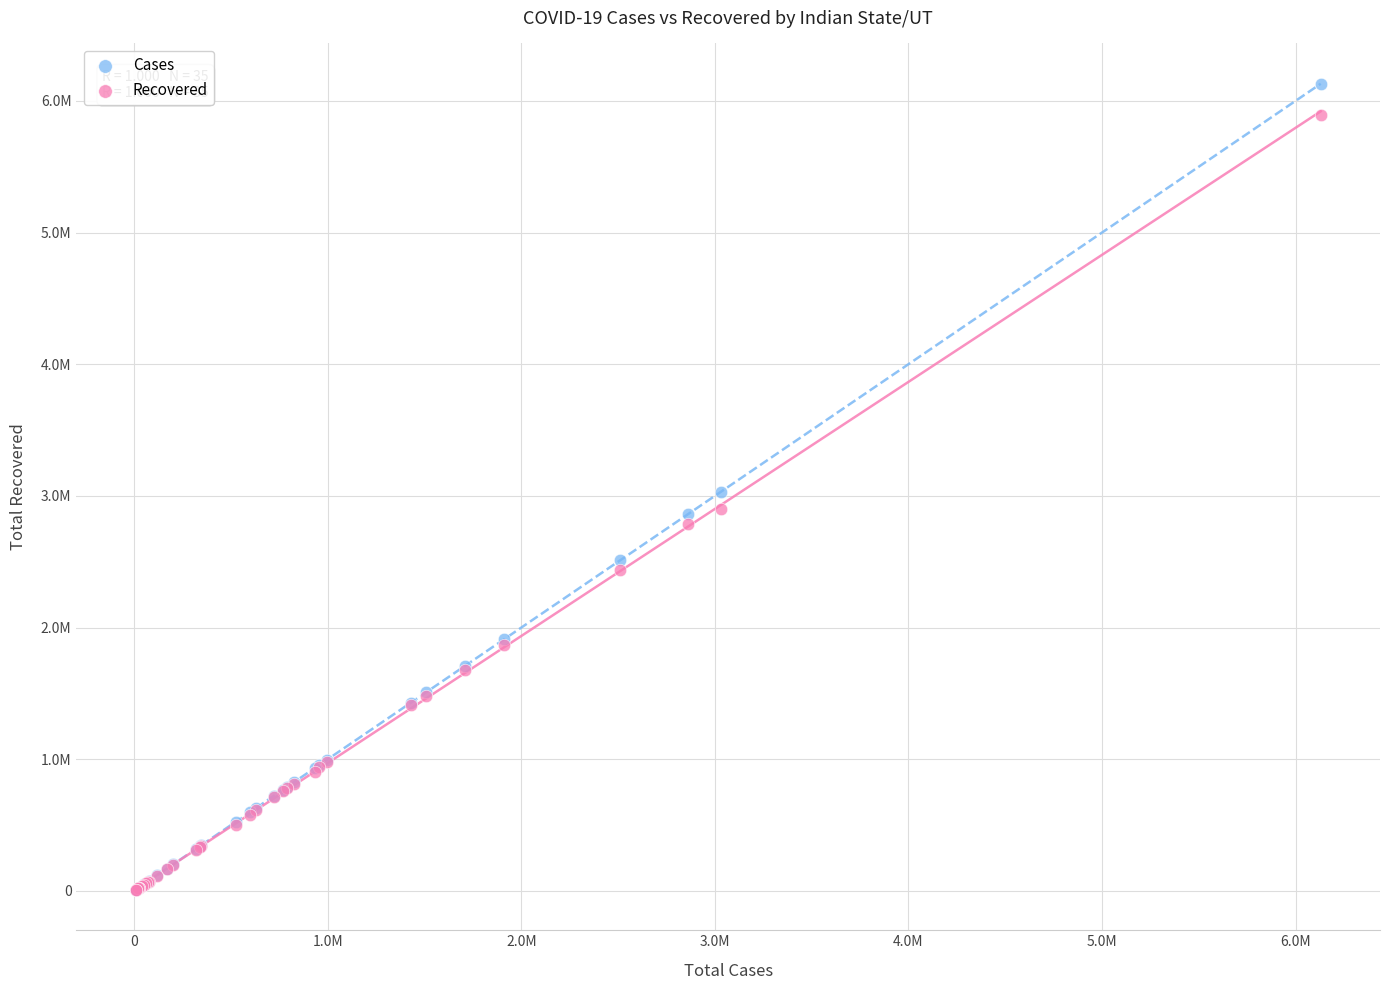

Which series contains the highest Y value?

Cases